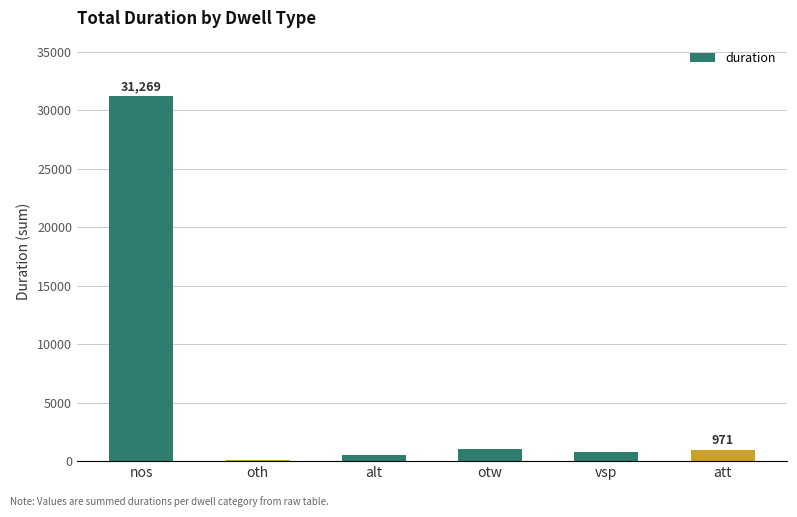

The chart shows a value of 44246 at nos. True or false?

False